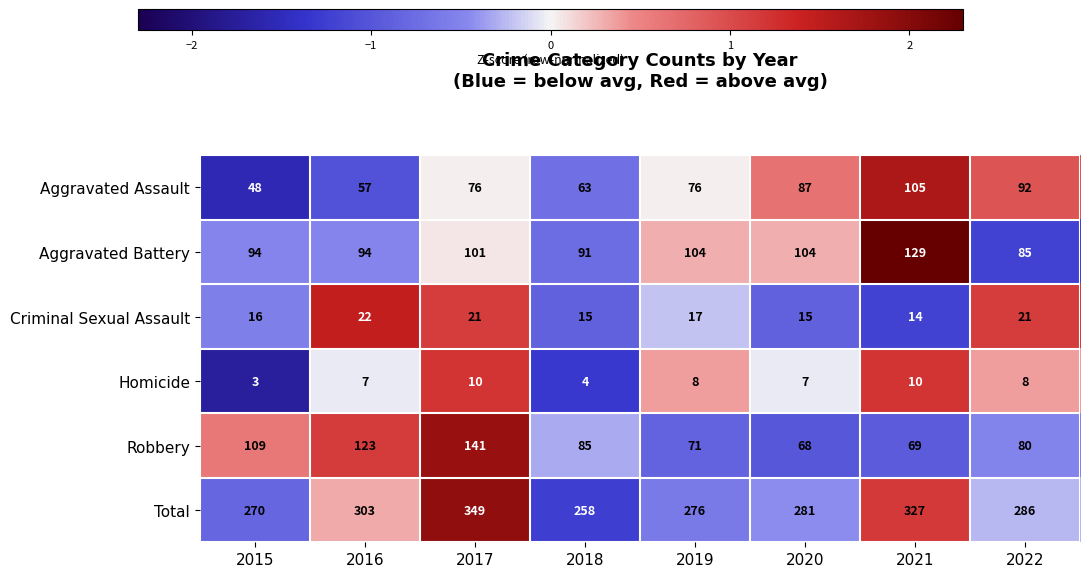

How many data points in Aggravated Battery are less than 101?

4